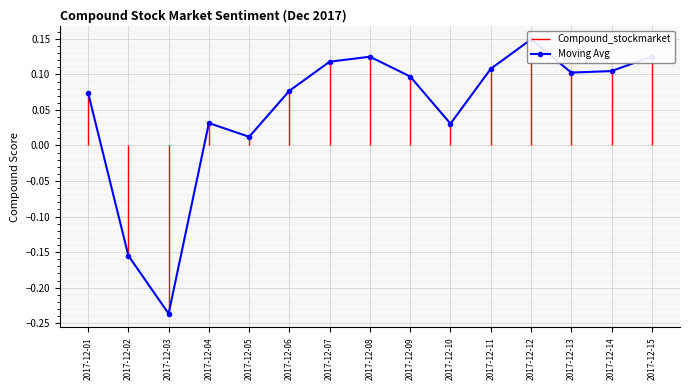

How many negative values are there?

2